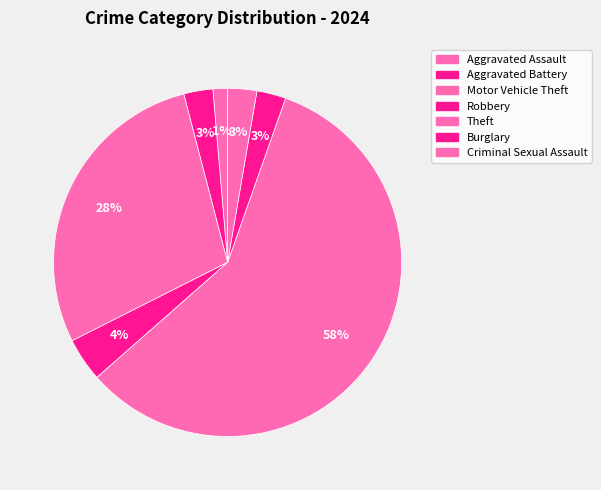

What percentage is the Criminal Sexual Assault slice, to the nearest percent?

3%